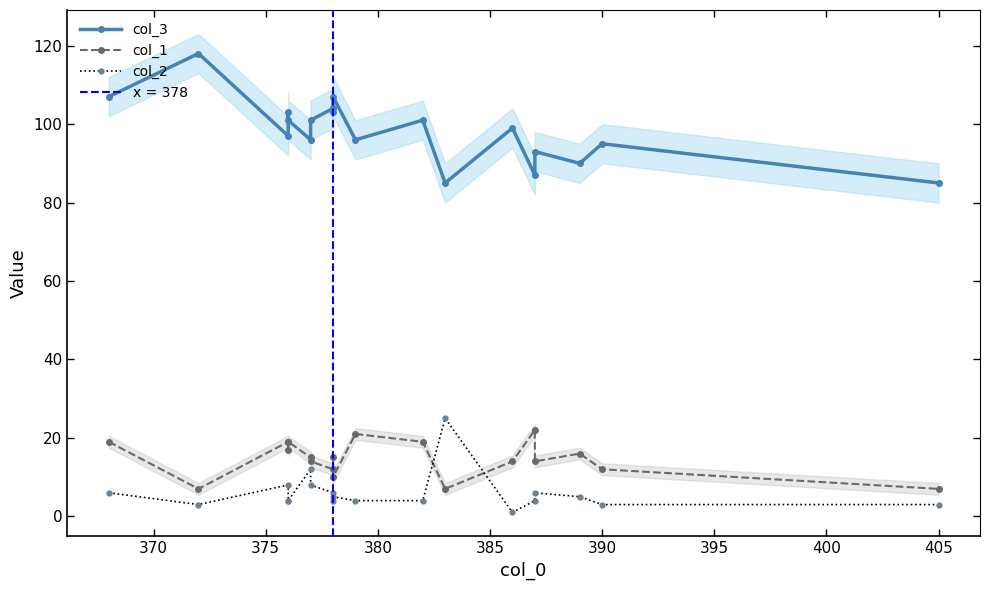

What value does the col_3 series have at 380, to the nearest 10?

100